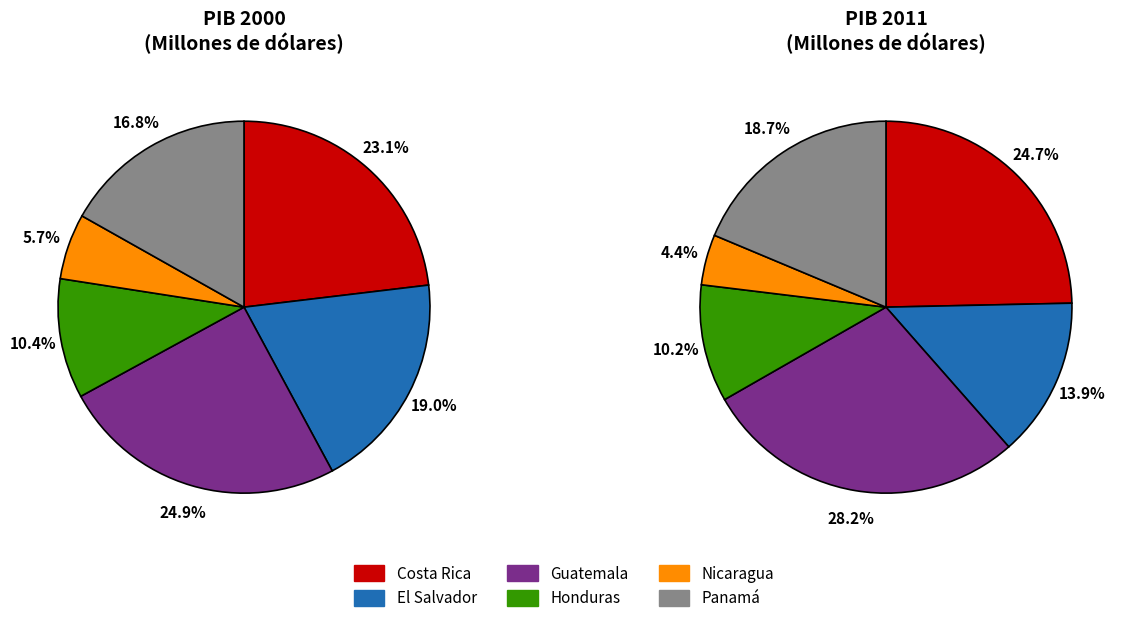

Count the number of slices in the pie.

6